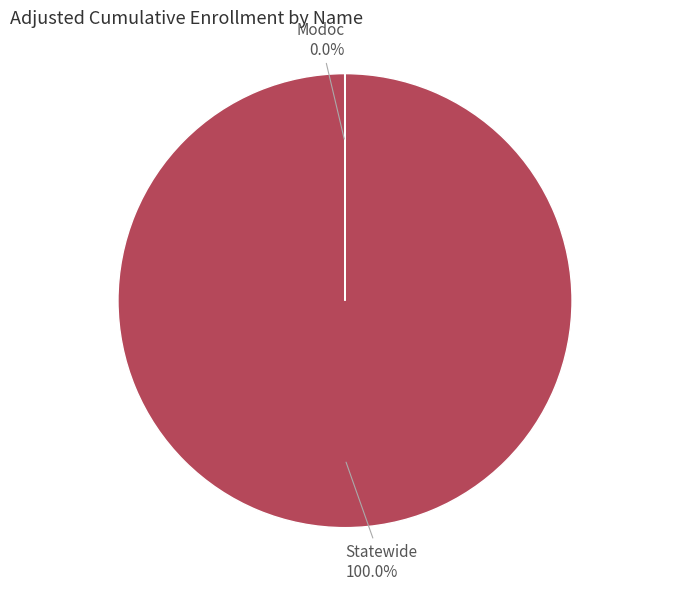

Does Statewide account for over 50% of the chart?

Yes